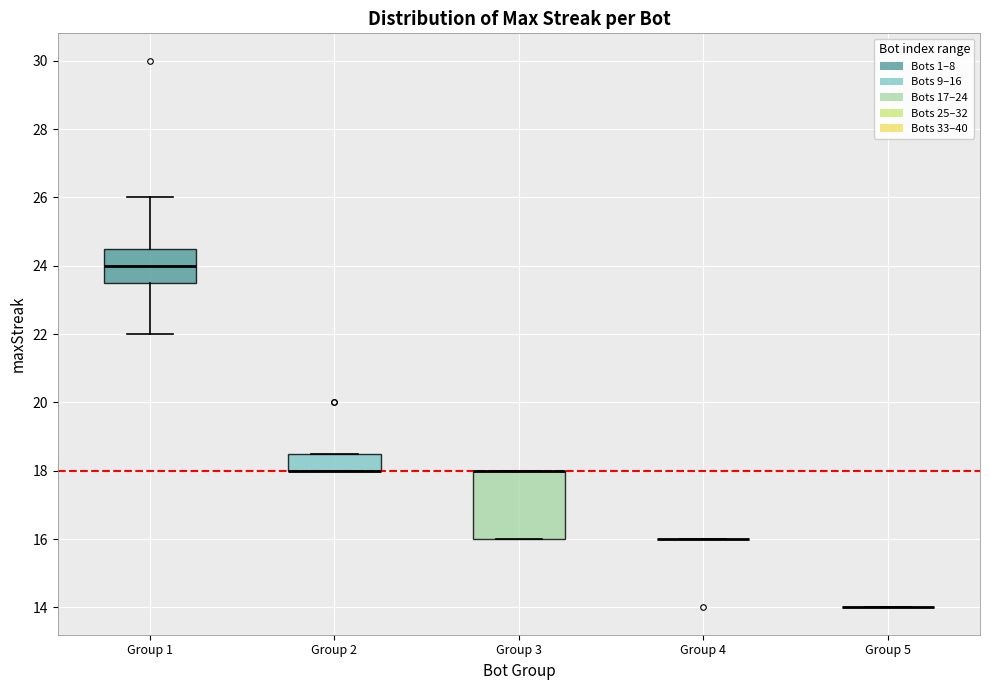

Reading left to right, read every box against the y-axis: the position of its median line, the range the box covers, and the ends of its whiskers. The values are not printed on the chart, so give them approximately, as read against the axis.

Group 1: median 24.0, box 23.6 to 24.6, whiskers 22.0 to 26.0
Group 2: median 18.0 (drawn on the box's lower edge), box 18.0 to 18.6, whiskers 18.0 to 18.6
Group 3: median 18.0 (drawn on the box's upper edge), box 16.0 to 18.0, whiskers 16.0 to 18.0
Group 4: box collapsed to a line at 16.0, whiskers 16.0 to 16.0
Group 5: box collapsed to a line at 14.0, whiskers 14.0 to 14.0